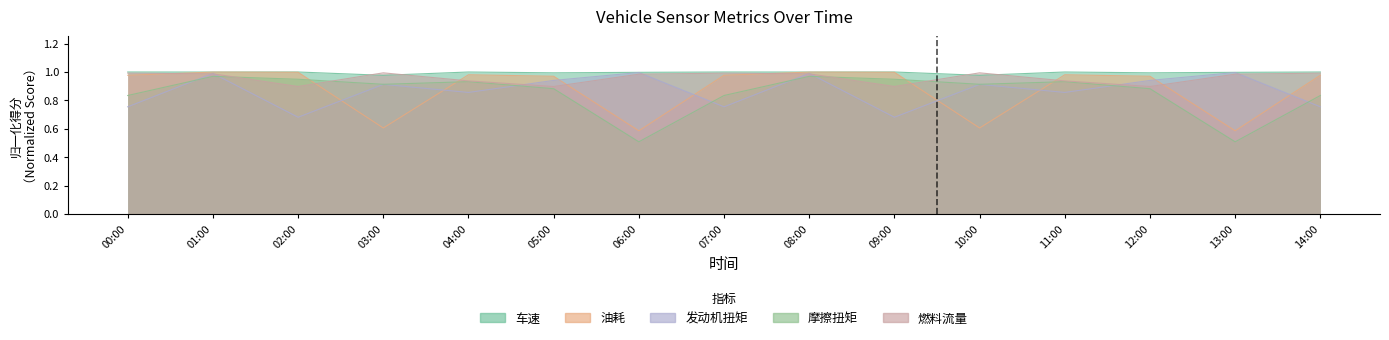

True or false: 油耗 and 车速 intersect in this chart.

False